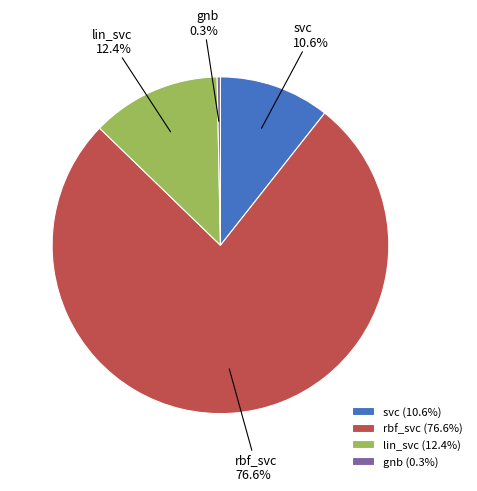

What percentage is the svc slice, to the nearest percent?

11%